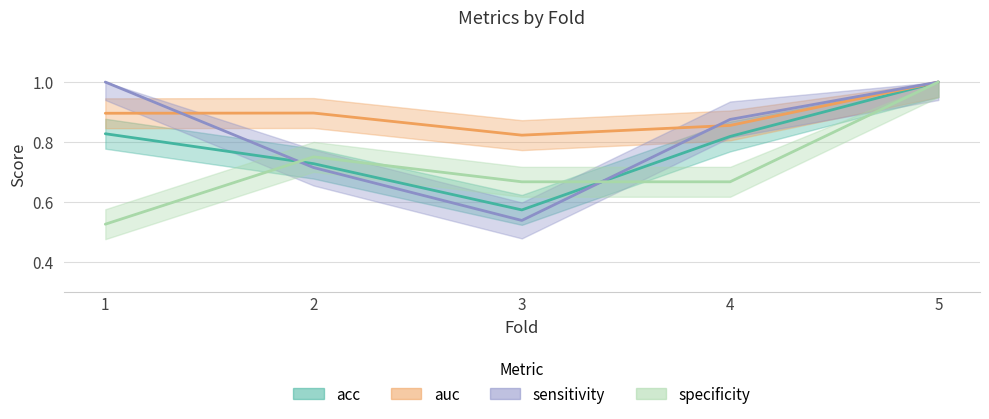

List the labels in order of auc value, smallest first.

3, 4, 1, 2, 5